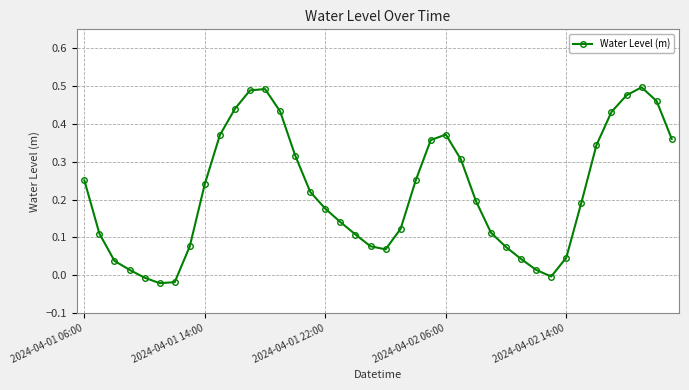

True or false: there are more than 1 points higher than both neighbors.

True